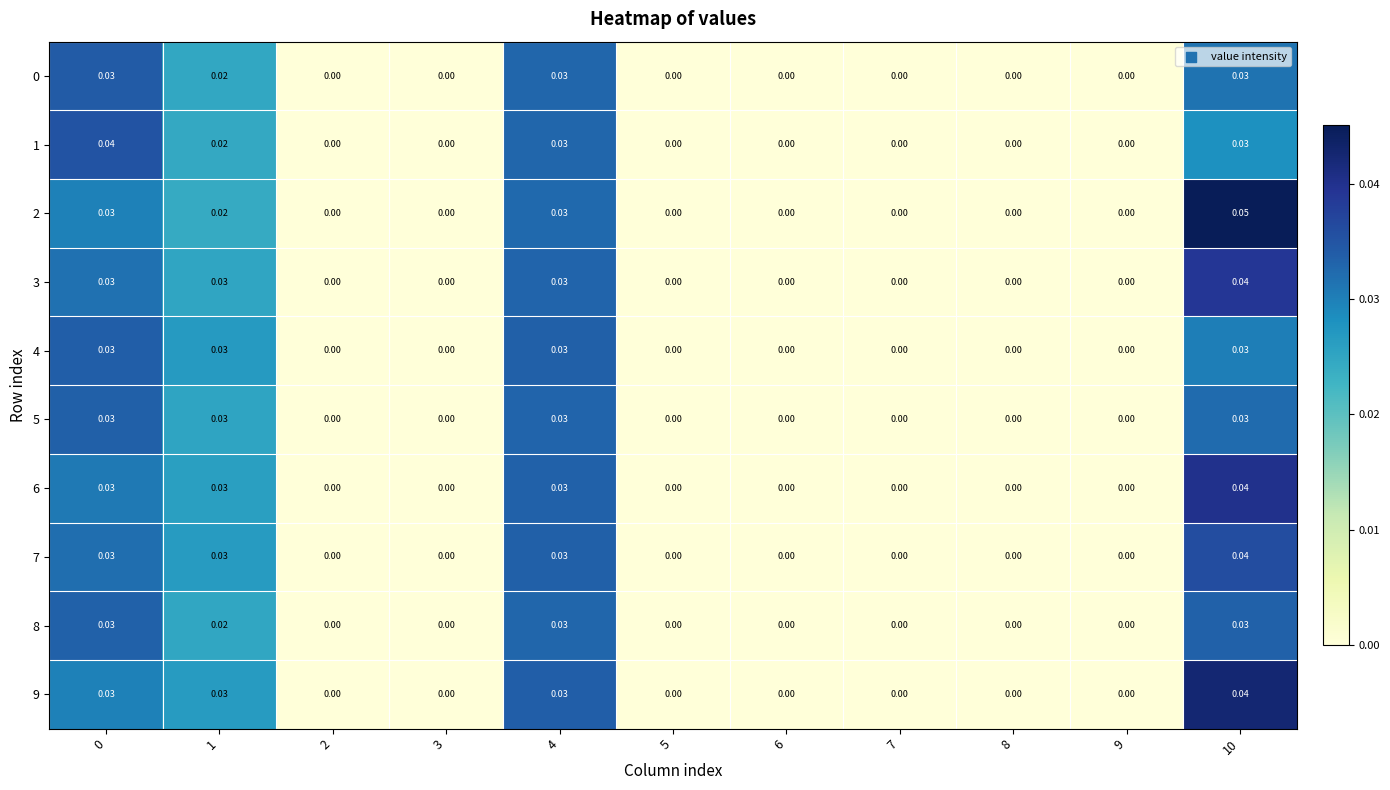

Is the value of 6 at 3 greater than the value of 0 at 0?

No